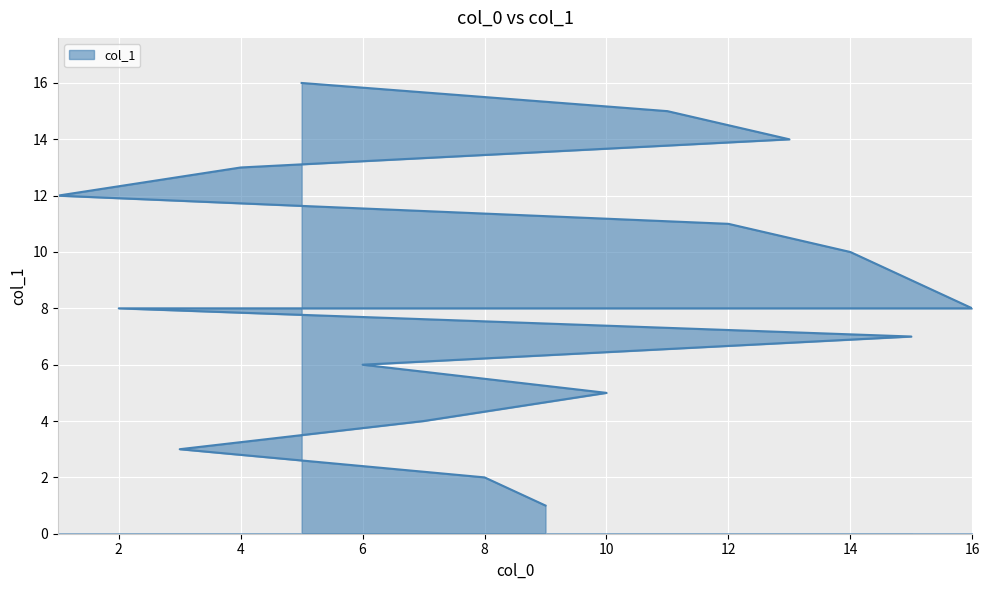

The chart shows a value of 4 at 7. True or false?

True